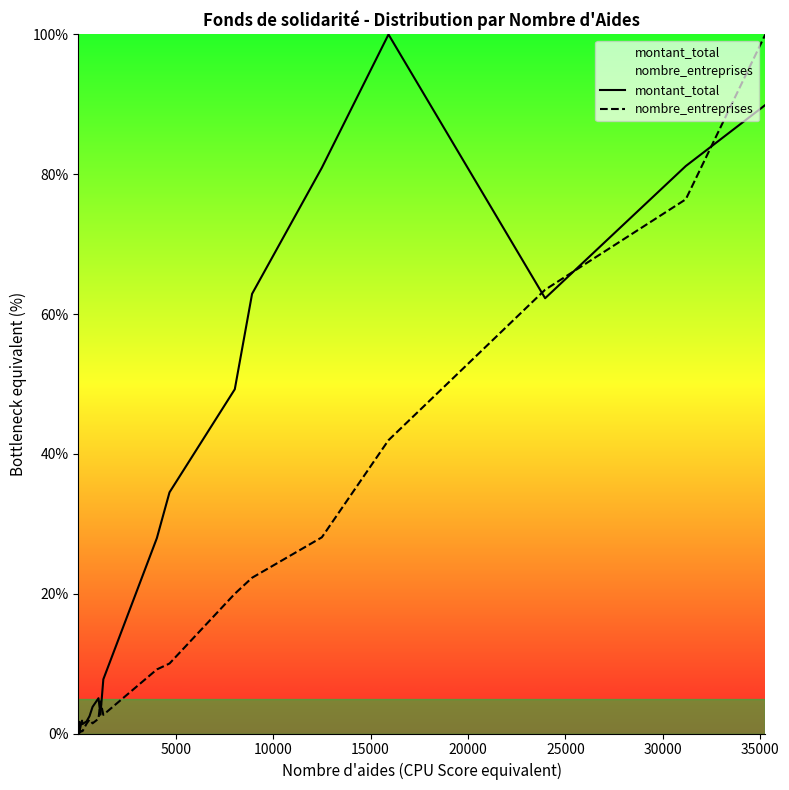

True or false: nombre_entreprises and montant_total intersect in this chart.

True